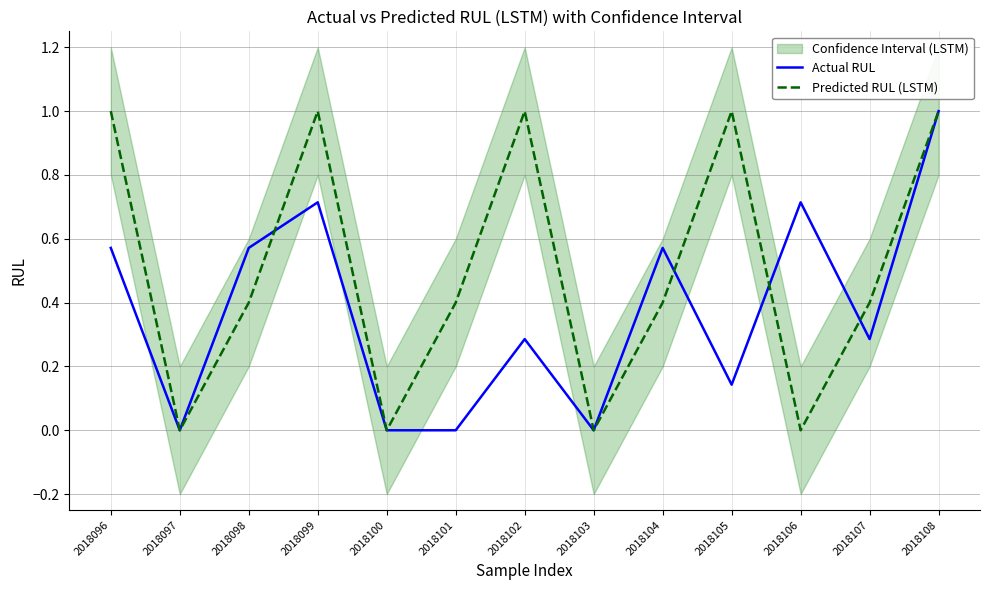

What is the maximum value shown in the chart?

1.0